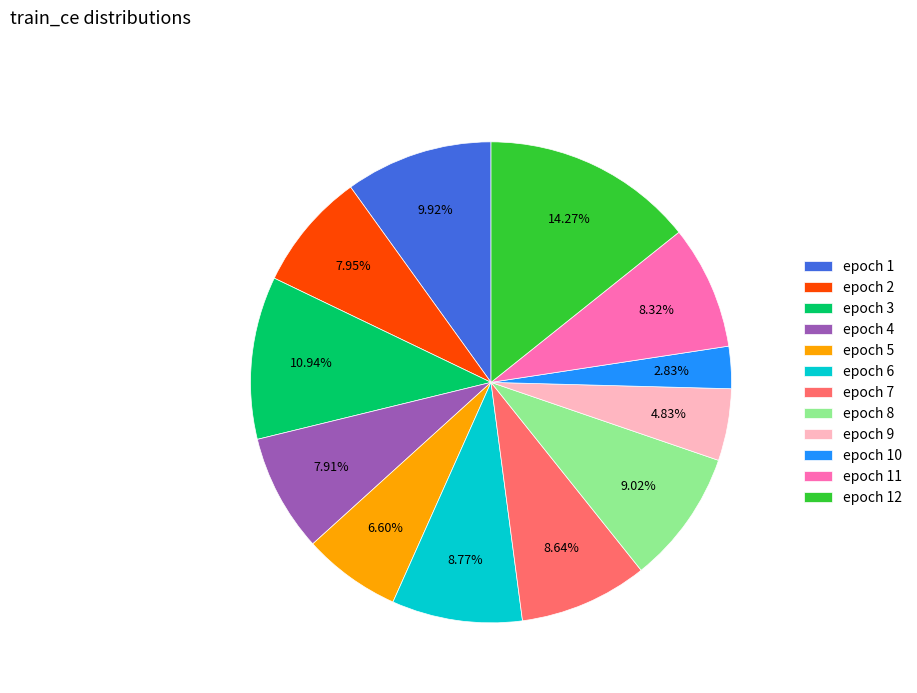

Between epoch 6 and epoch 1, which is larger?

epoch 1